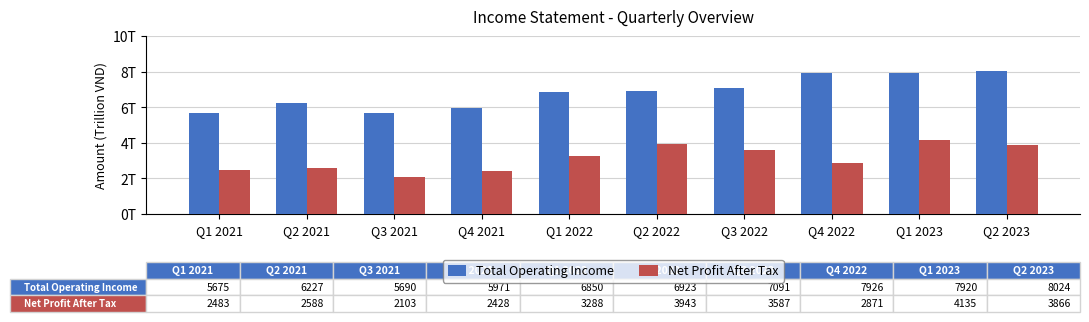

At which category does the chart reach its minimum across all series?

Q3 2021